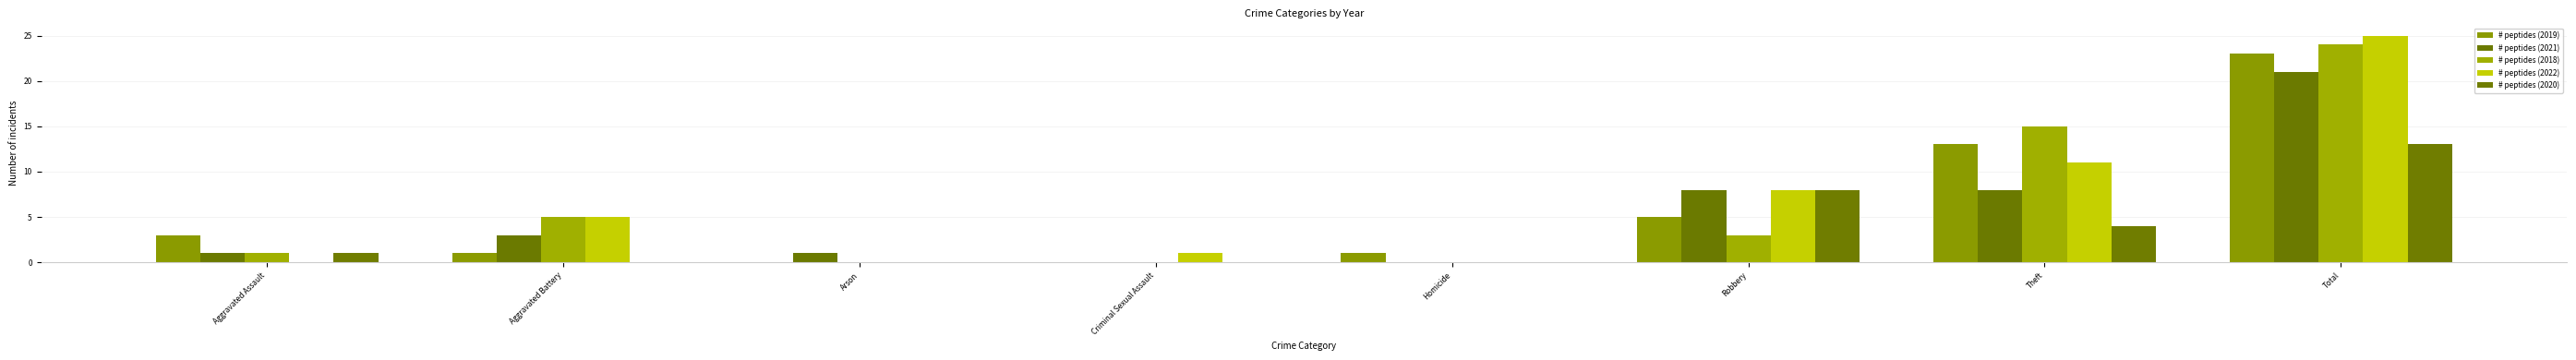

At Total, list the series in order from largest to smallest.

# peptides (2022), # peptides (2018), # peptides (2019), # peptides (2021), # peptides (2020)